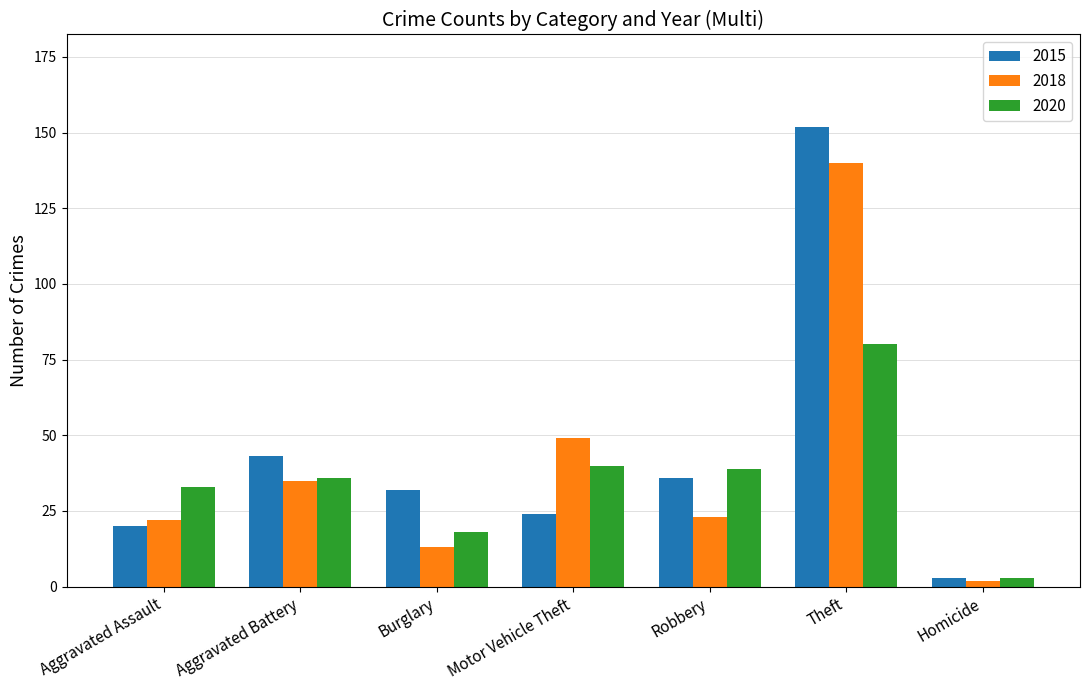

What is the difference between the maximum and second lowest values in the 2015 series?

132